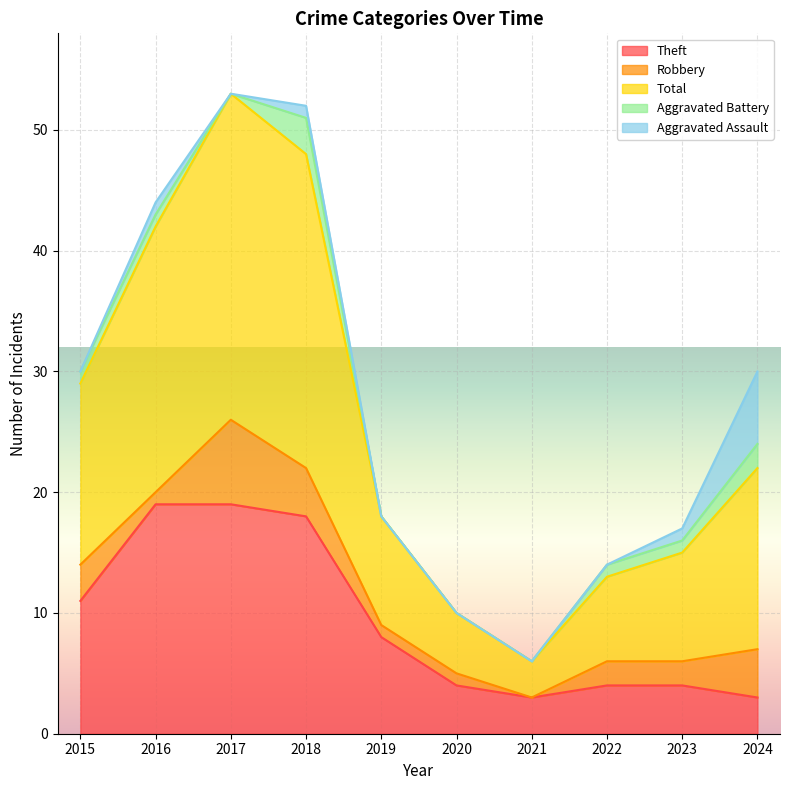

Between 2018 and 2016, which is larger?

2016